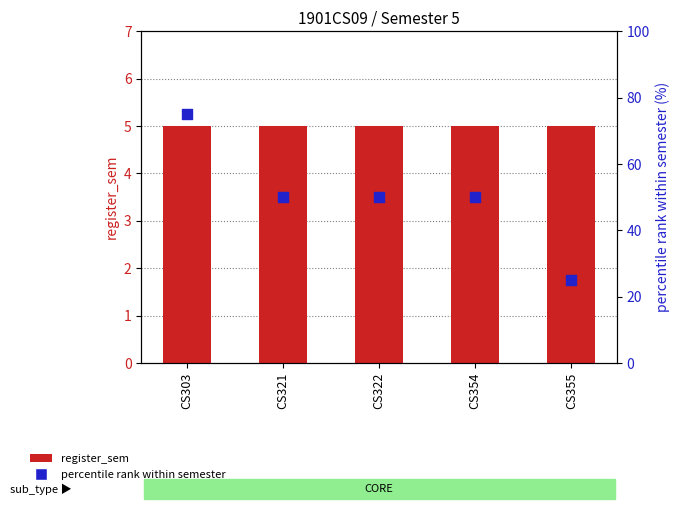

At how many categories does at least one series exceed 45?

4